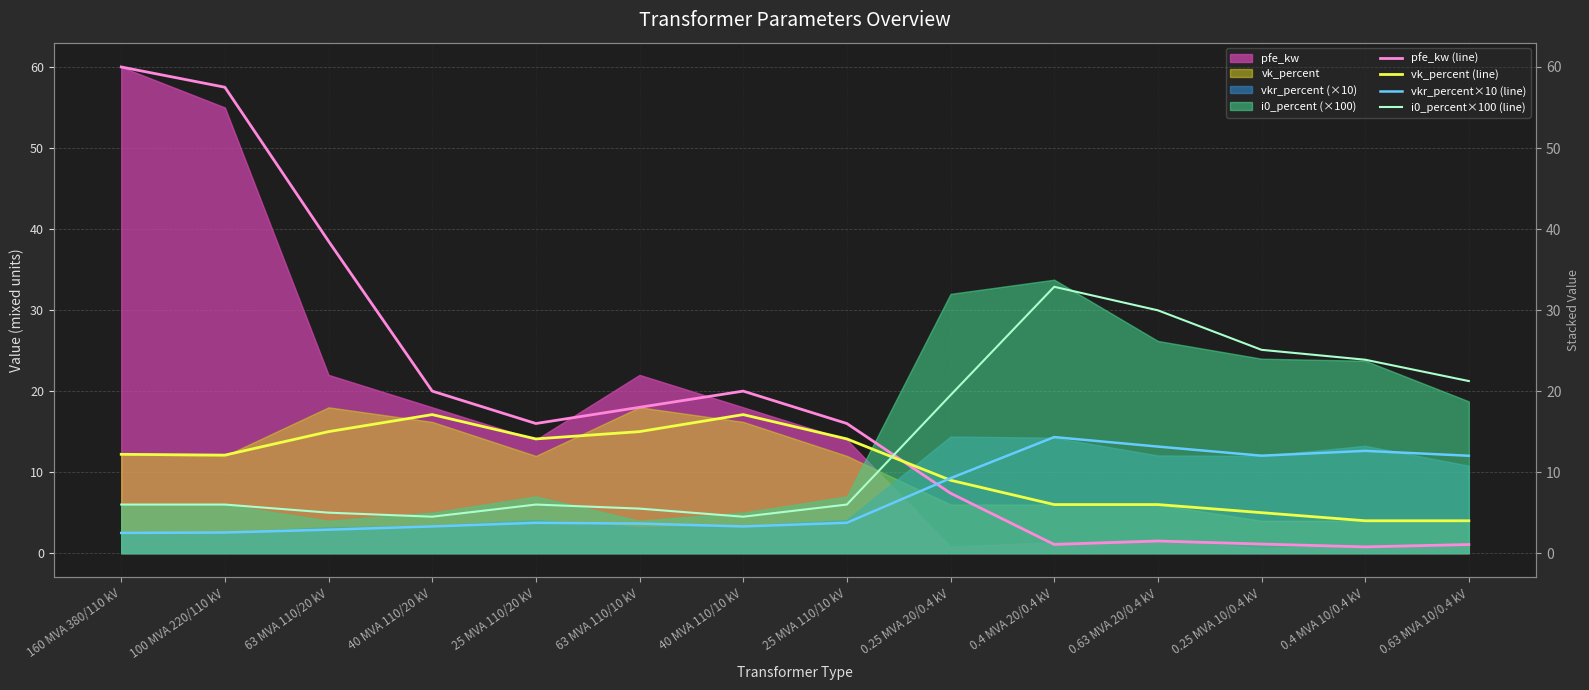

Rank the series at 160 MVA 380/110 kV from lowest to highest value.

vkr_percent×10 (line), i0_percent×100 (line), vk_percent (line), pfe_kw (line)